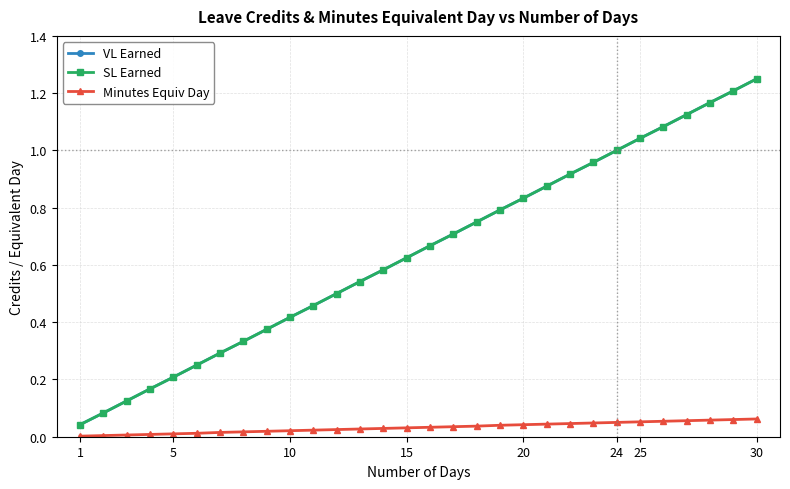

Reading left to right, list all the values displayed in this chart.

VL Earned: 0.0	0.1	0.1	0.2	0.2	0.2	0.3	0.3	0.4	0.4	0.5	0.5	0.5	0.6	0.6	0.7	0.7	0.8	0.8	0.8	0.9	0.9	1.0	1.0	1.0	1.1	1.1	1.2	1.2	1.2
SL Earned: 0.0	0.1	0.1	0.2	0.2	0.2	0.3	0.3	0.4	0.4	0.5	0.5	0.5	0.6	0.6	0.7	0.7	0.8	0.8	0.8	0.9	0.9	1.0	1.0	1.0	1.1	1.1	1.2	1.2	1.2
Minutes Equiv Day: 0.0	0.0	0.0	0.0	0.0	0.0	0.0	0.0	0.0	0.0	0.0	0.0	0.0	0.0	0.0	0.0	0.0	0.0	0.0	0.0	0.0	0.0	0.0	0.1	0.1	0.1	0.1	0.1	0.1	0.1